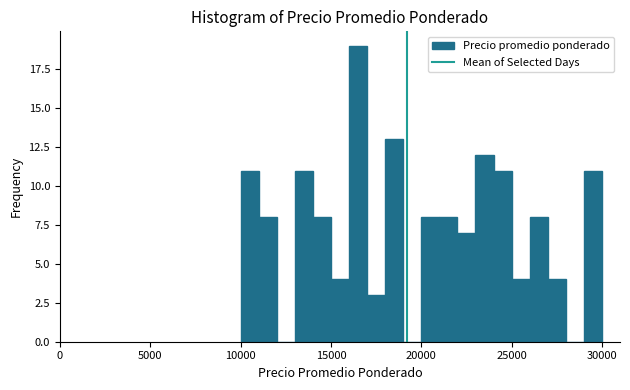

Around what value on the x-axis is the tallest bar? Give the approximate position of its centre, as read against the axis.

16500